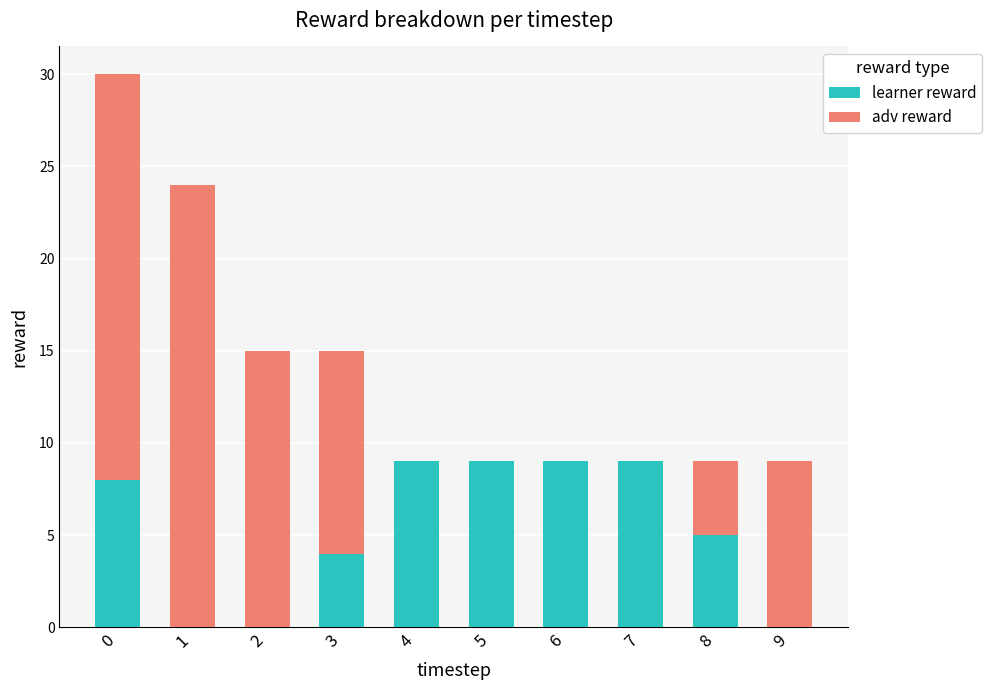

What is the total value across all series at 9?

9